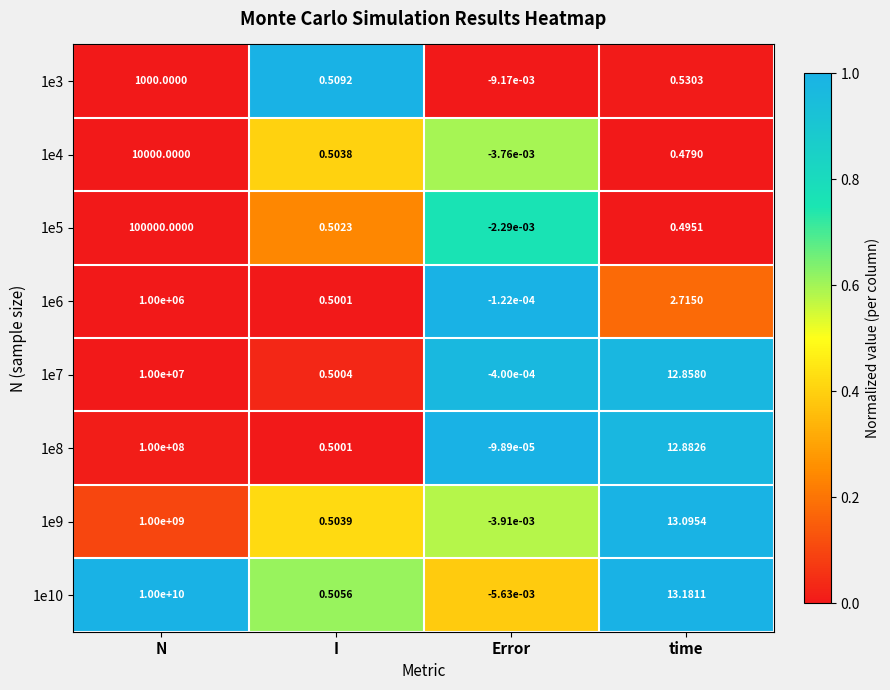

At which label does 1e7 first exceed 12?

N